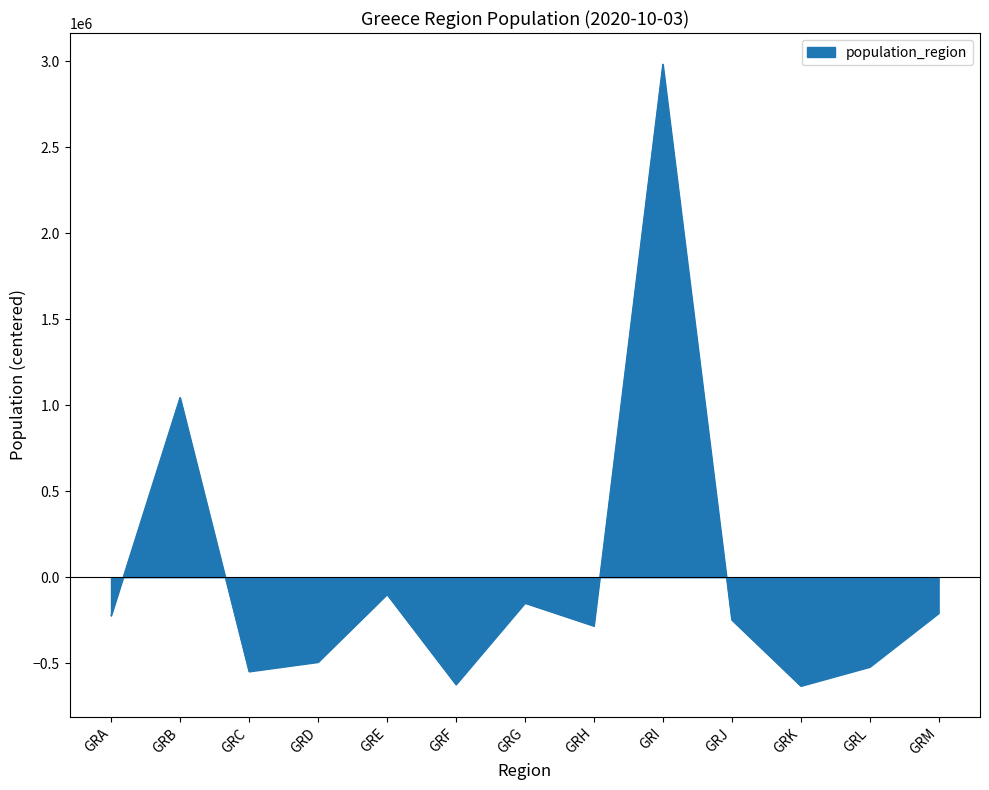

At which category does the chart reach its peak across all series?

GRI